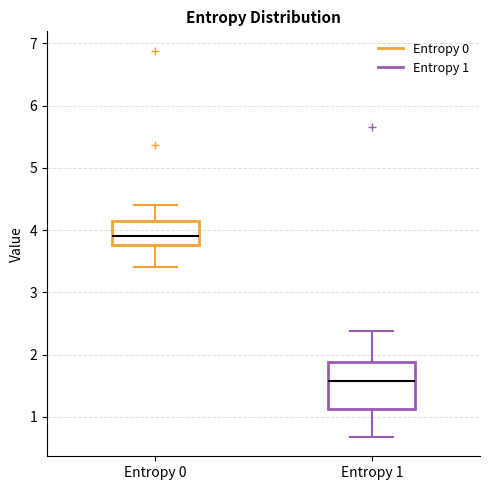

Where does the upper whisker of the box for Entropy 1 end on the y-axis? The values are not printed on the chart, so give them approximately, as read against the axis.

2.4